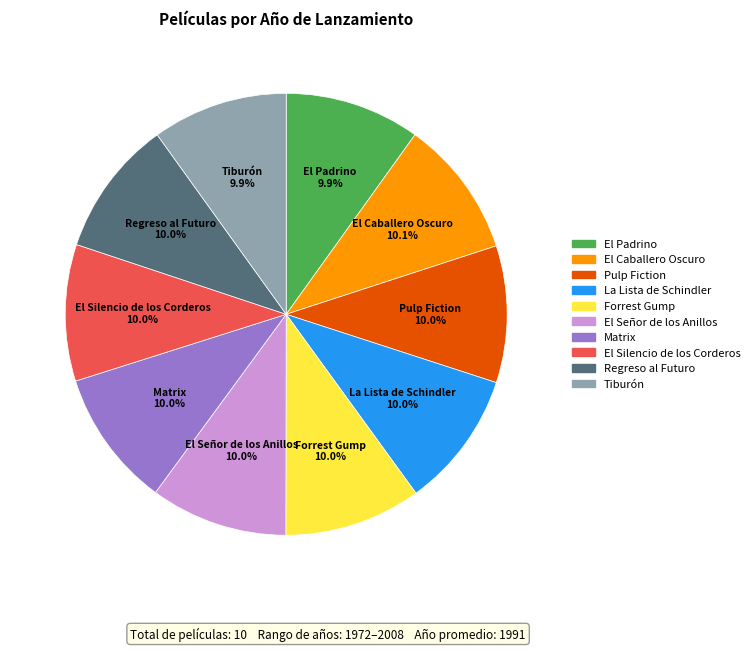

Combined, do La Lista de Schindler and Matrix account for over 50%?

No